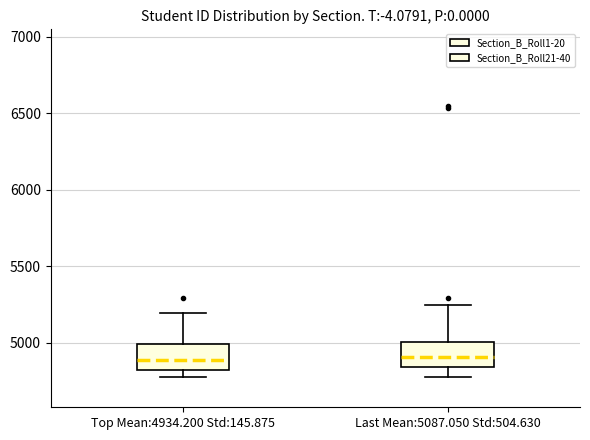

Reading left to right, transcribe this box plot: for each box, give where its median line is, the range the box spans, and where its two whiskers end, as read against the y-axis. The values are not printed on the chart, so give them approximately, as read against the axis.

Top Mean:4934.200 Std:145.875: median 4900, box 4800 to 5000, whiskers 4800 (just below the box's lower edge) to 5200
Last Mean:5087.050 Std:504.630: median 4900, box 4850 to 5000, whiskers 4800 to 5250